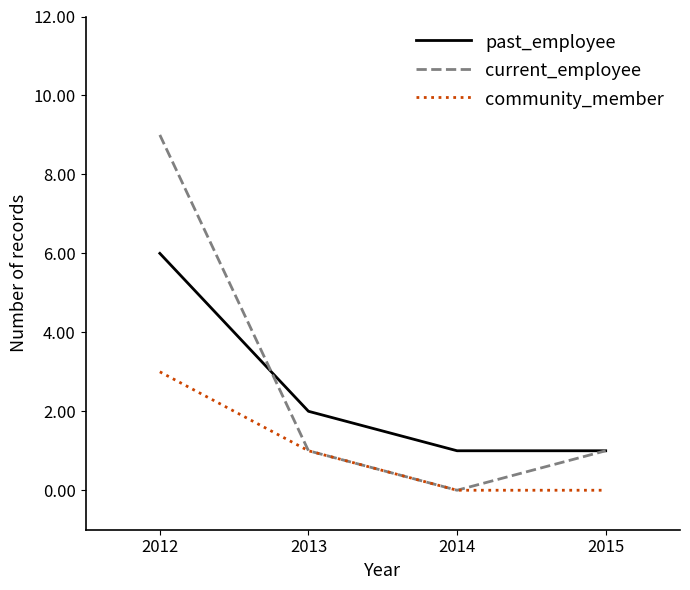

What is the total value across all series at 2013?

4